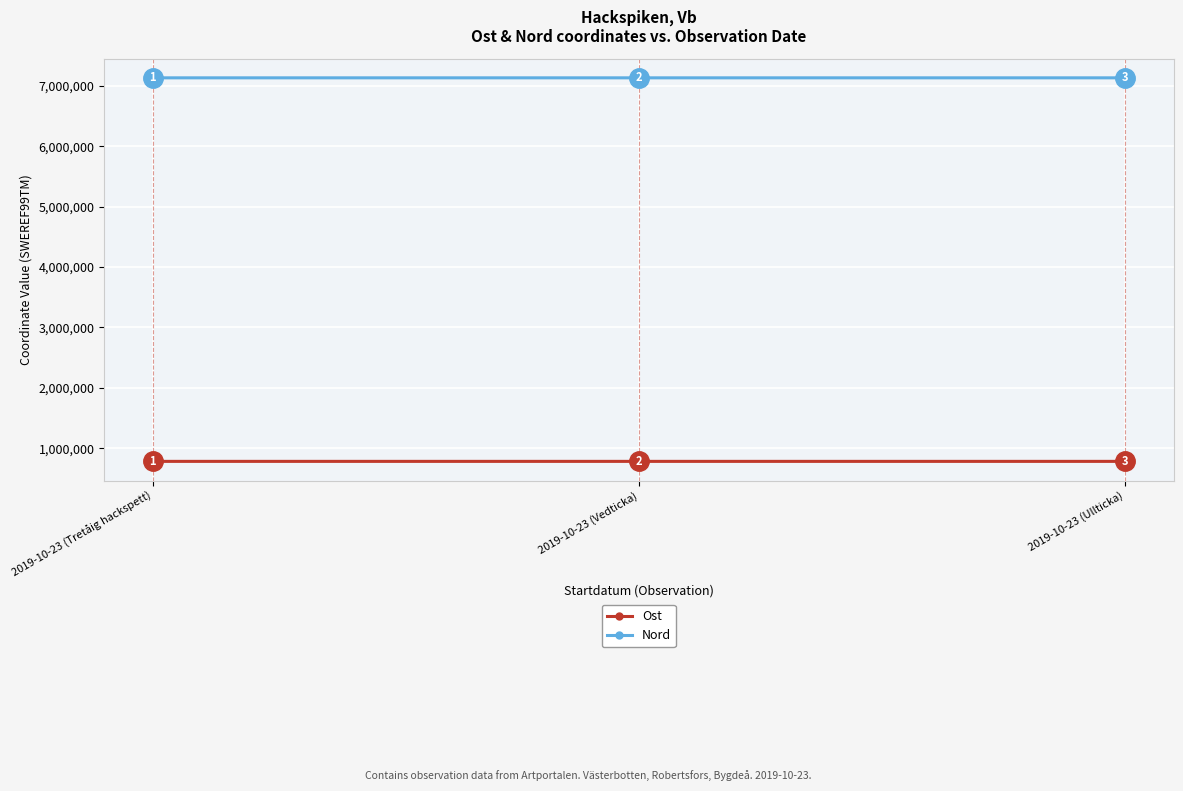

How many lines are shown in the chart?

2